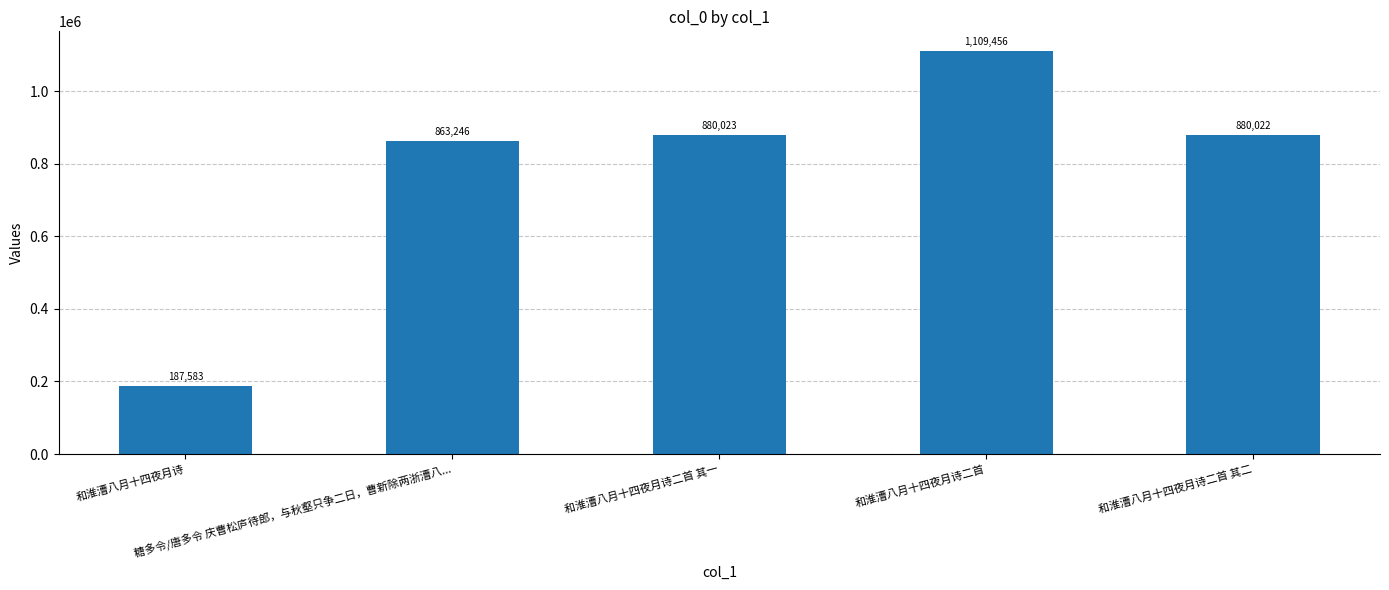

What position from the left is 糖多令/唐多令 庆曹松庐待郎，与秋壑只争二日，曹新除两浙漕八...?

2